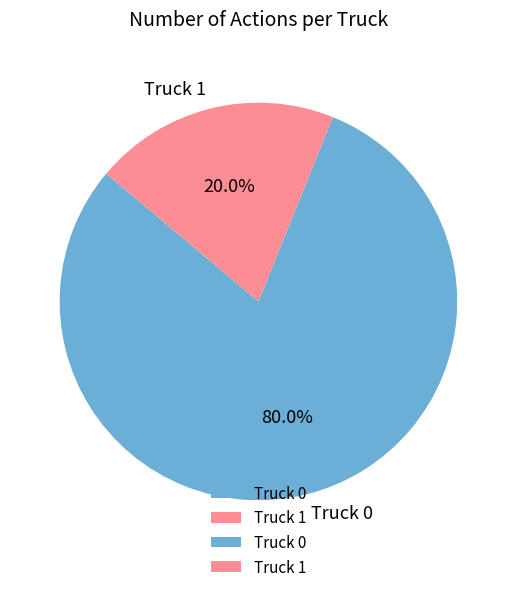

What is the majority slice?

Truck 0